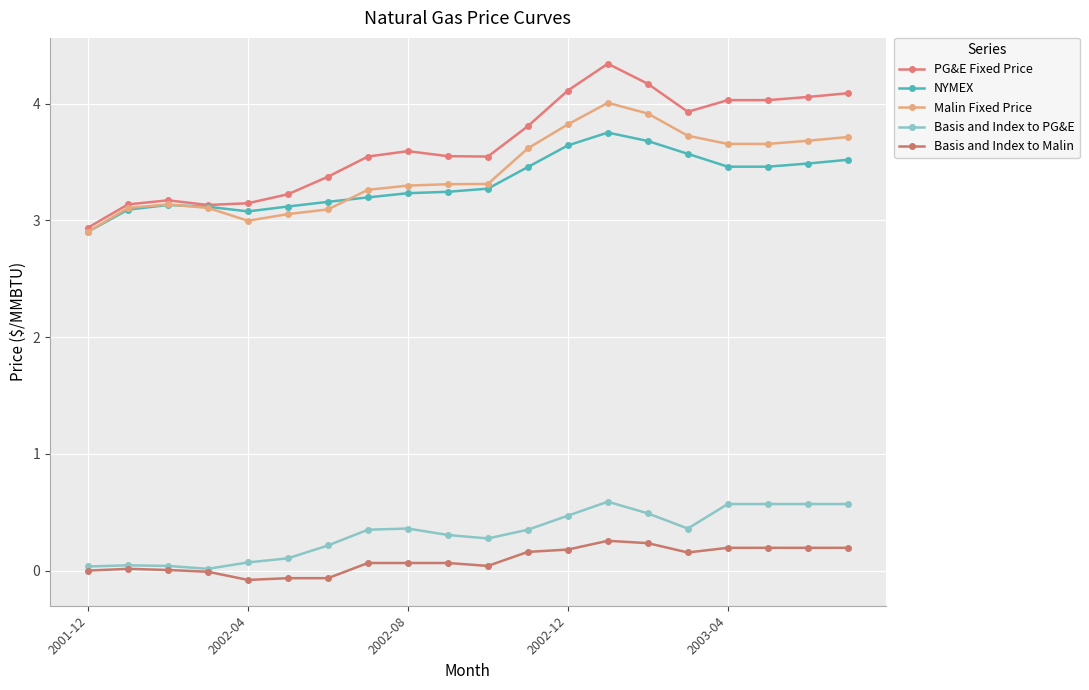

True or false: NYMEX has more than 2 interior local peaks.

False